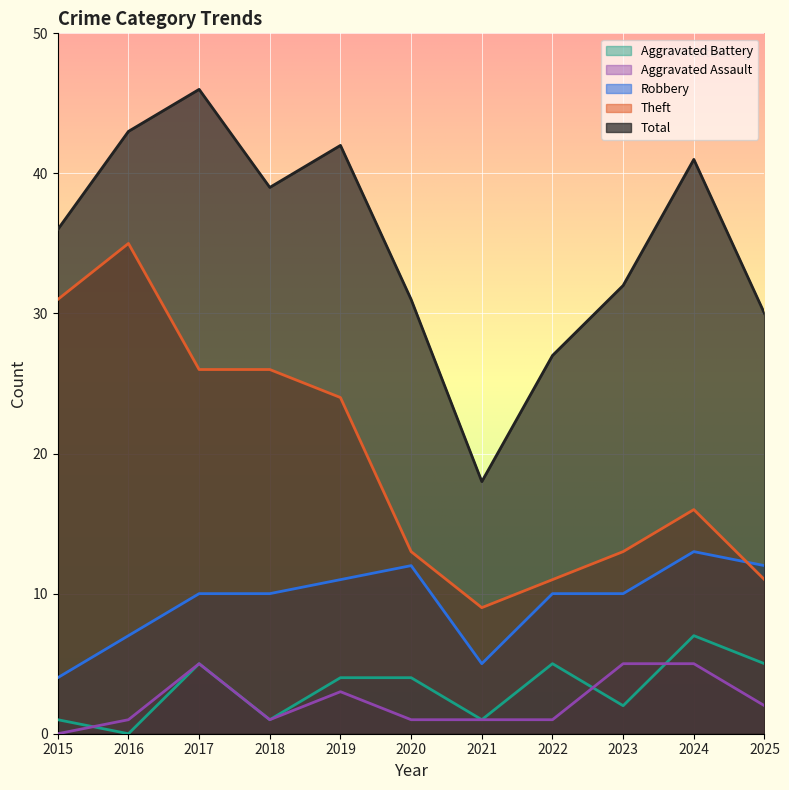

Reading left to right, transcribe all the data shown in this chart.

Robbery: 4	7	10	10	11	12	5	10	10	13	12
Theft: 31	35	26	26	24	13	9	11	13	16	11
Aggravated Assault: 0	1	5	1	3	1	1	1	5	5	2
Aggravated Battery: 1	0	5	1	4	4	1	5	2	7	5
Total: 36	43	46	39	42	31	18	27	32	41	30